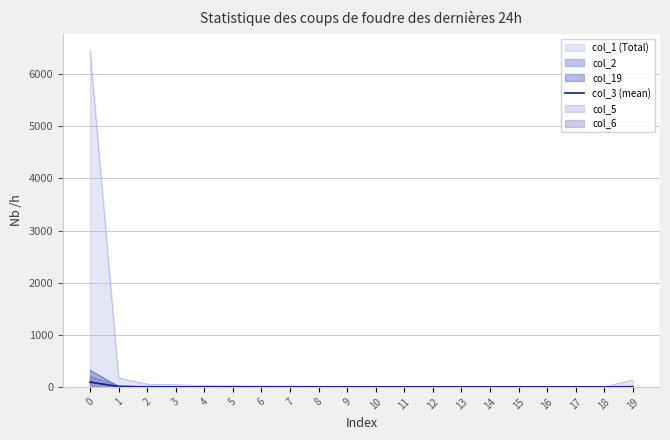

Between 18 and 2, which is larger?

2